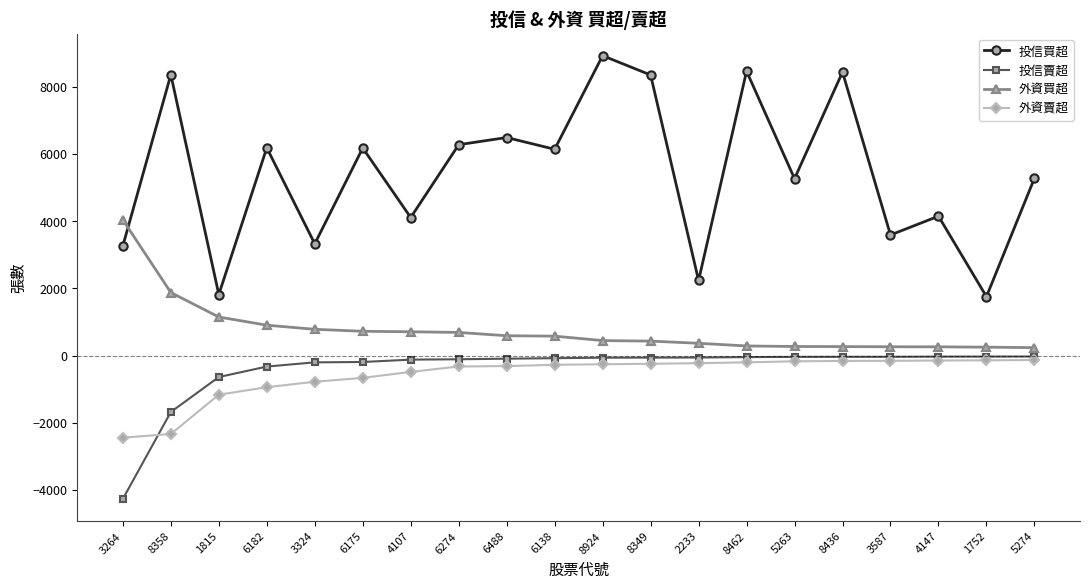

True or false: 外資買超 and 投信買超 cross at least once.

True